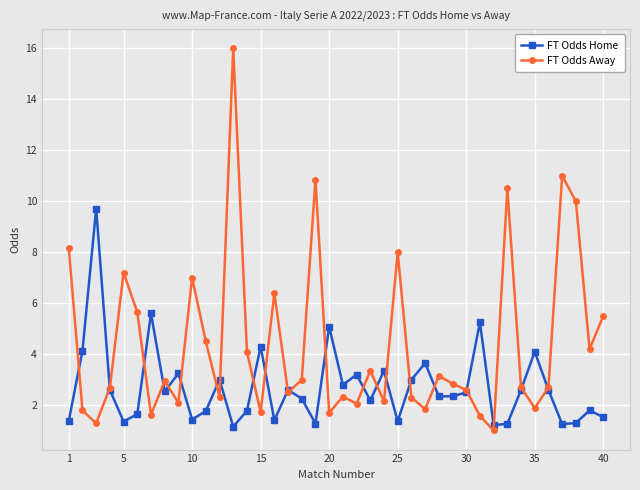

How many interior local peaks does the FT Odds Away series have?

12